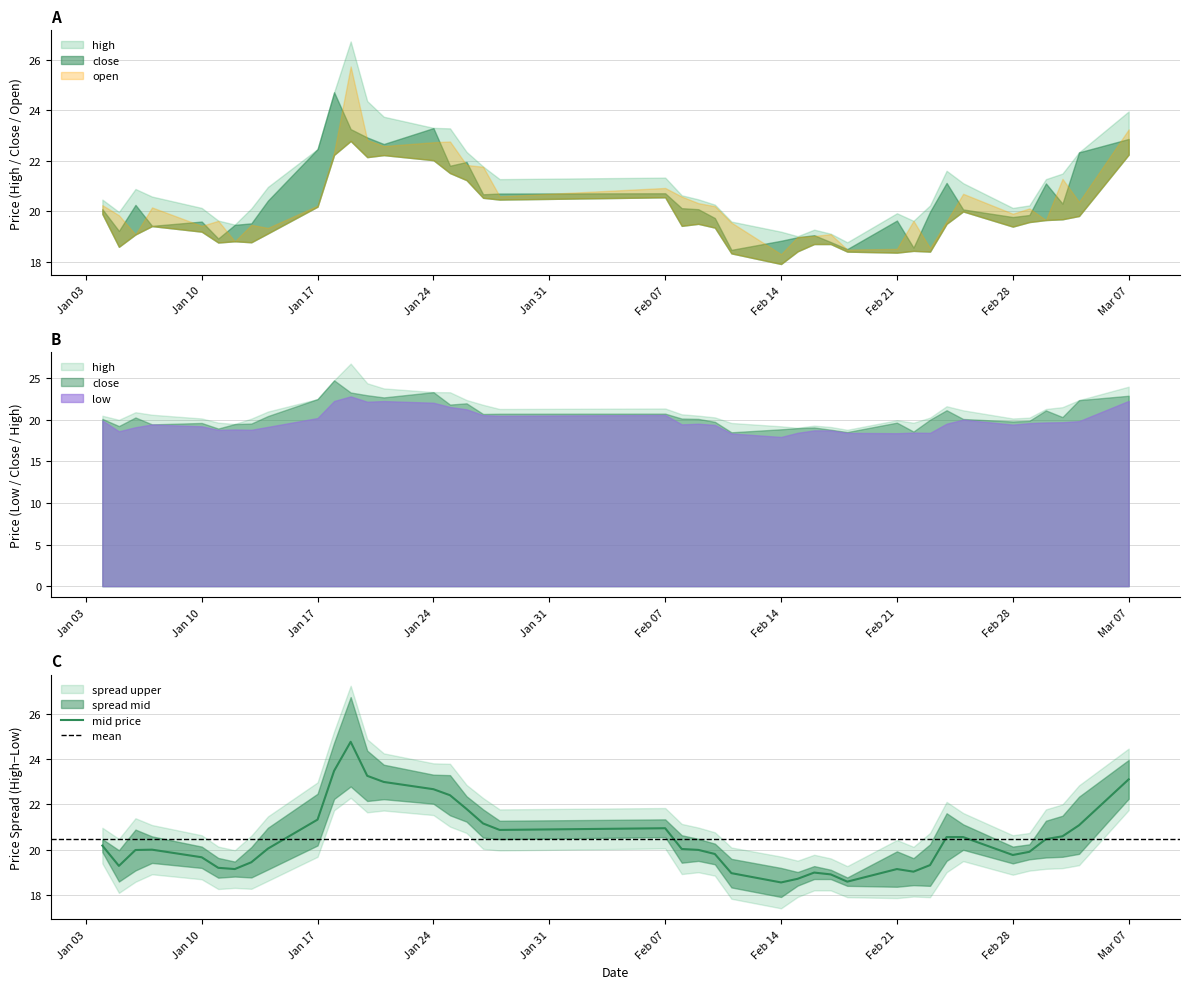

What is the difference between the maximum and second lowest values in the open series?

7.2